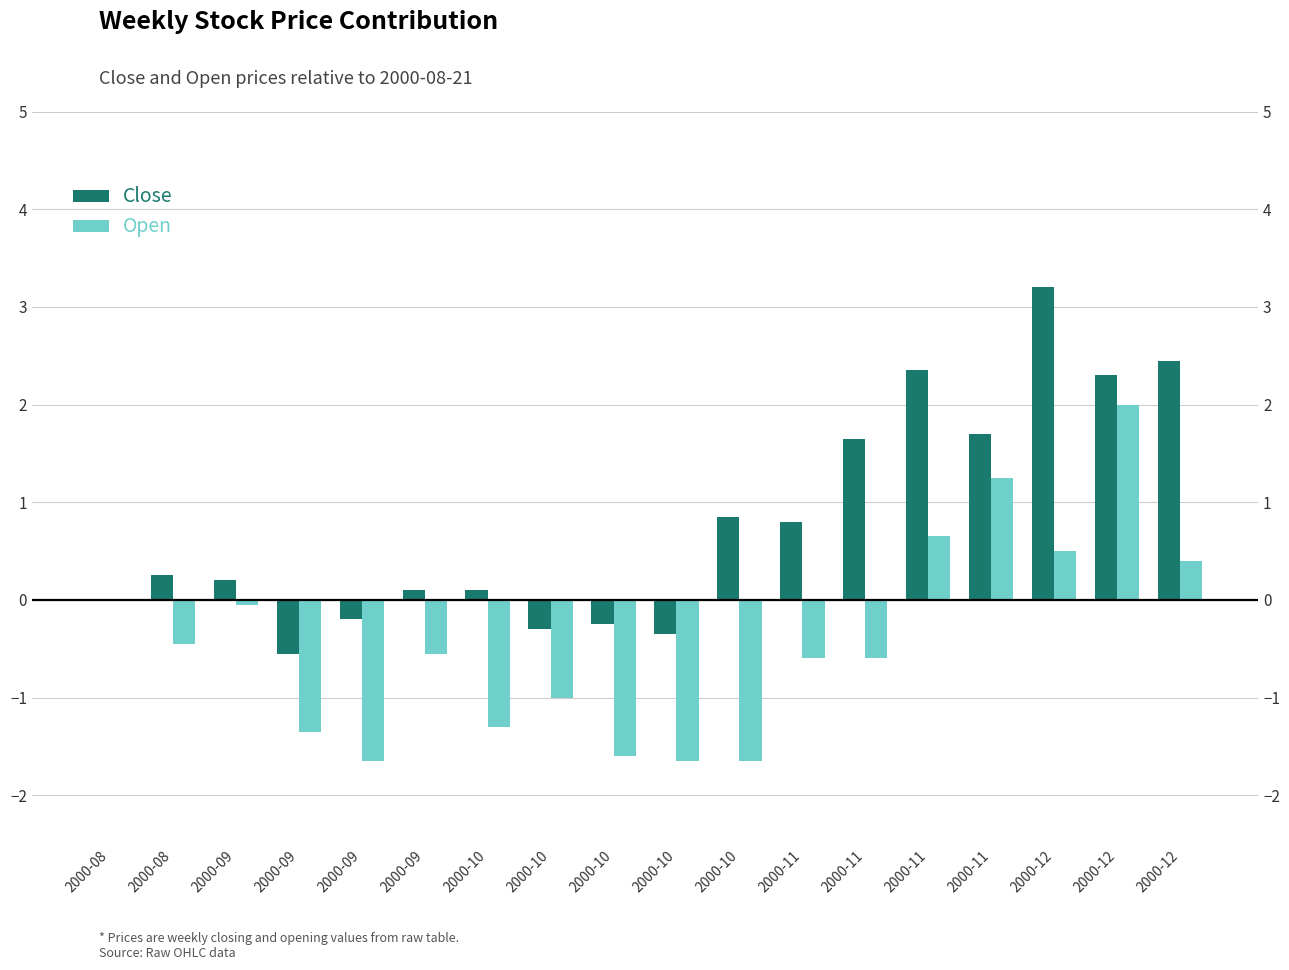

Where does the Open series first go above 0?

2000-11